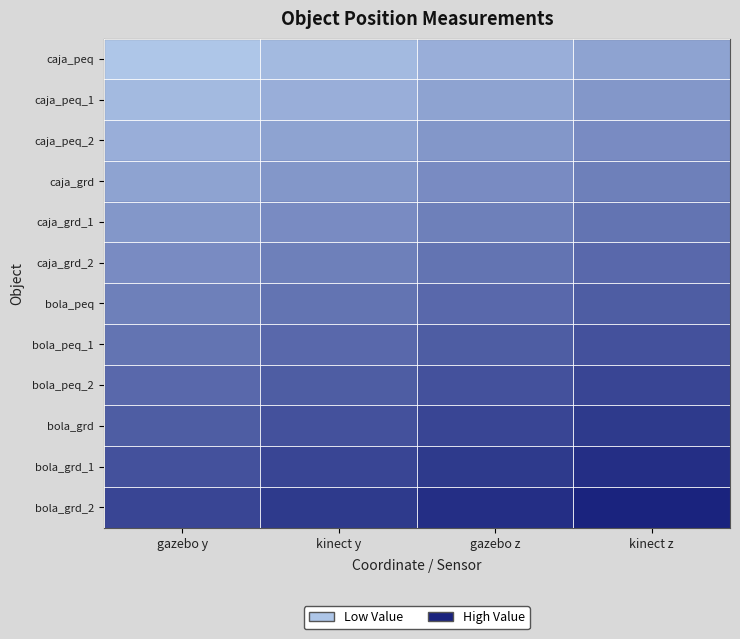

Which category has the lowest value across all series?

gazebo y